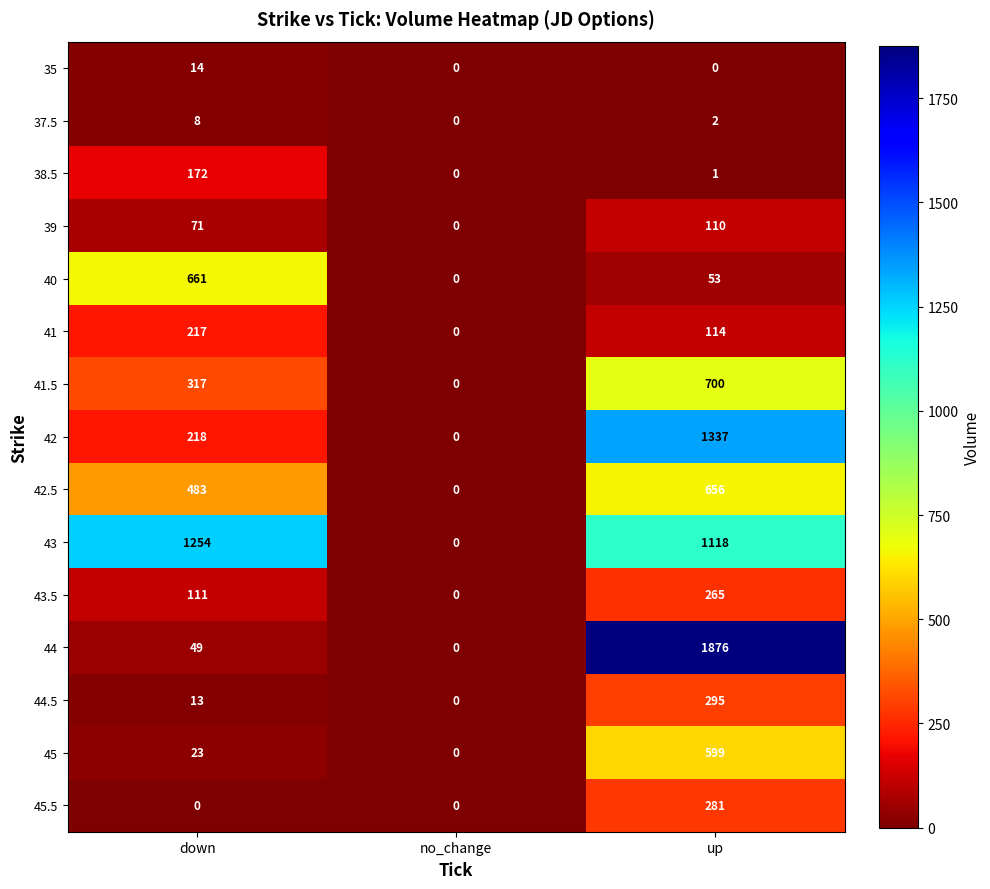

Which series has the largest range (max minus min)?

44